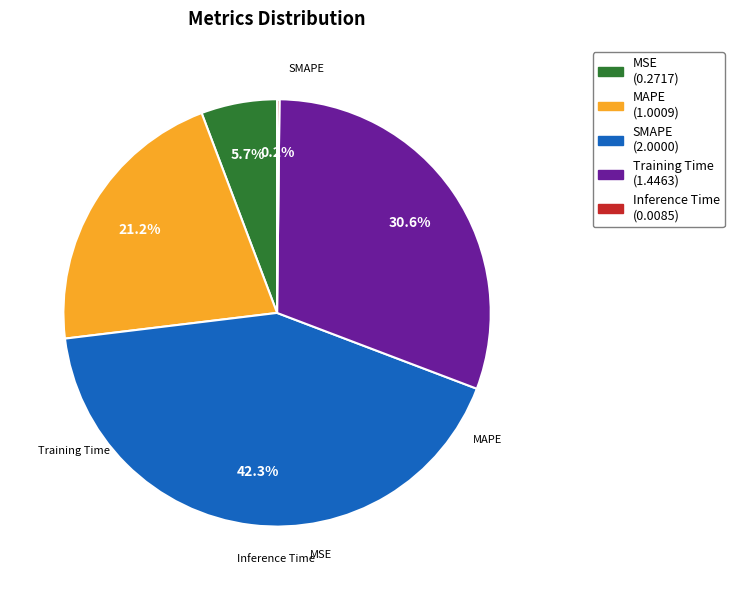

To the nearest percent, what percentage of the pie is SMAPE?

42%